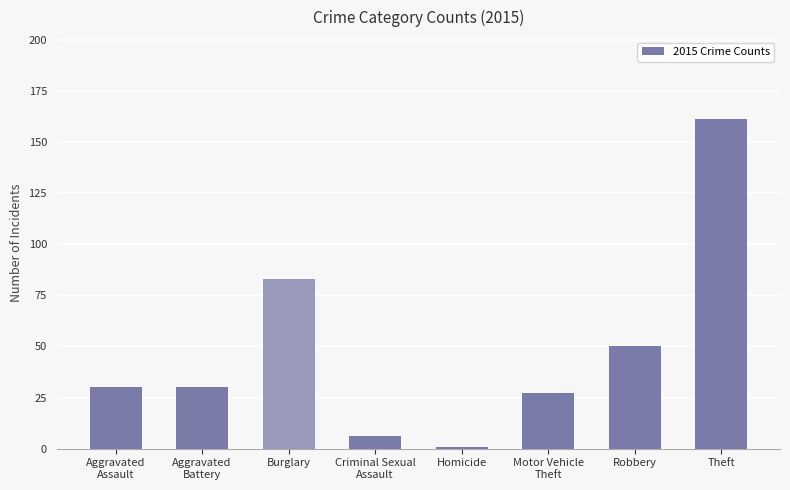

What is the maximum value shown in the chart?

161